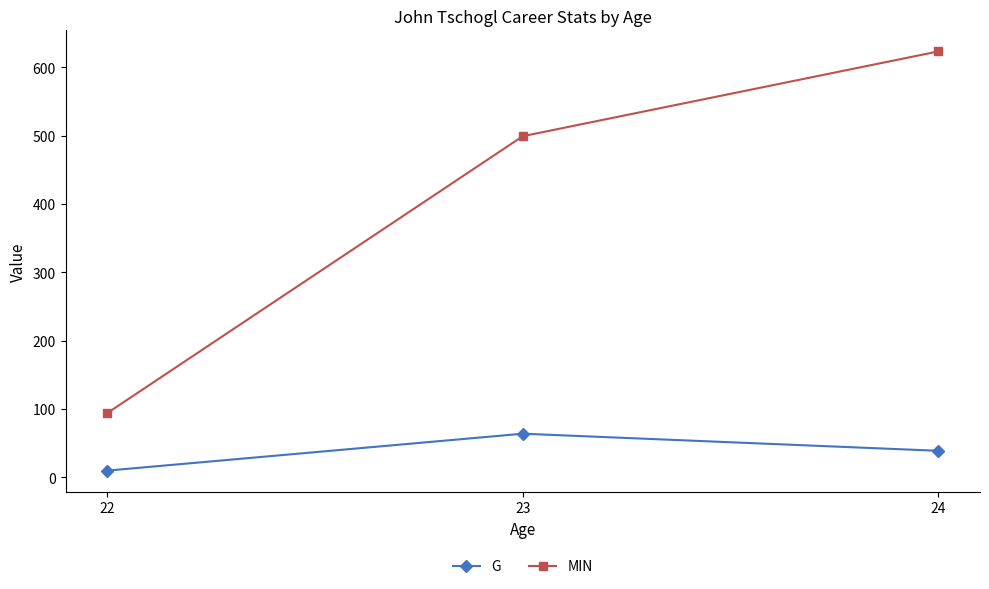

Reading left to right, extract all data points from this chart.

G: 22=10	23=64	24=39
MIN: 22=94	23=499	24=623